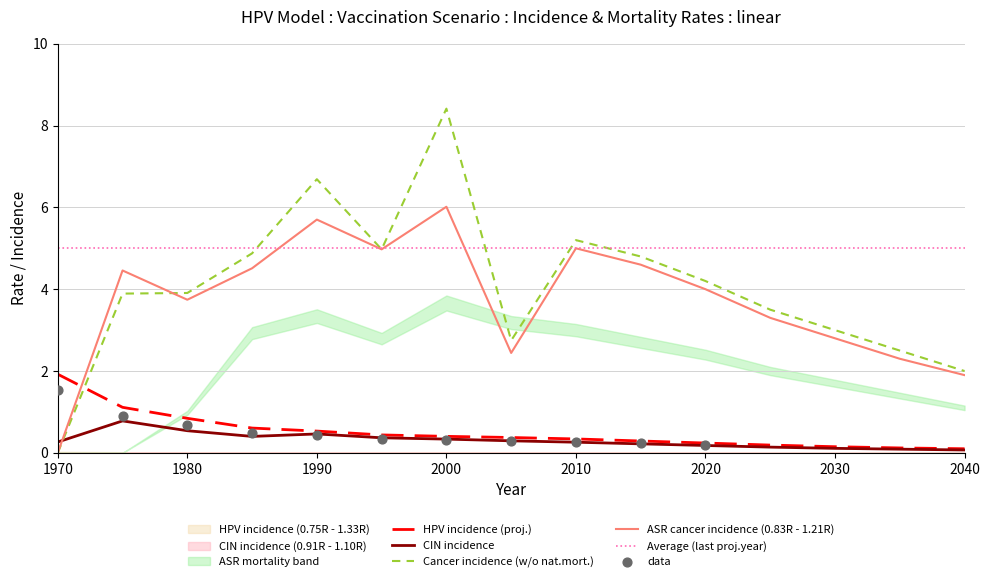

Which series has the largest Y range (max minus min)?

cancer_incidence